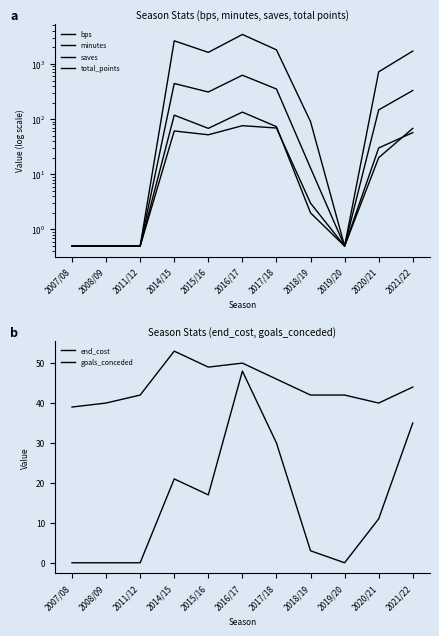

At which label is goals_conceded closest to 24?

2014/15